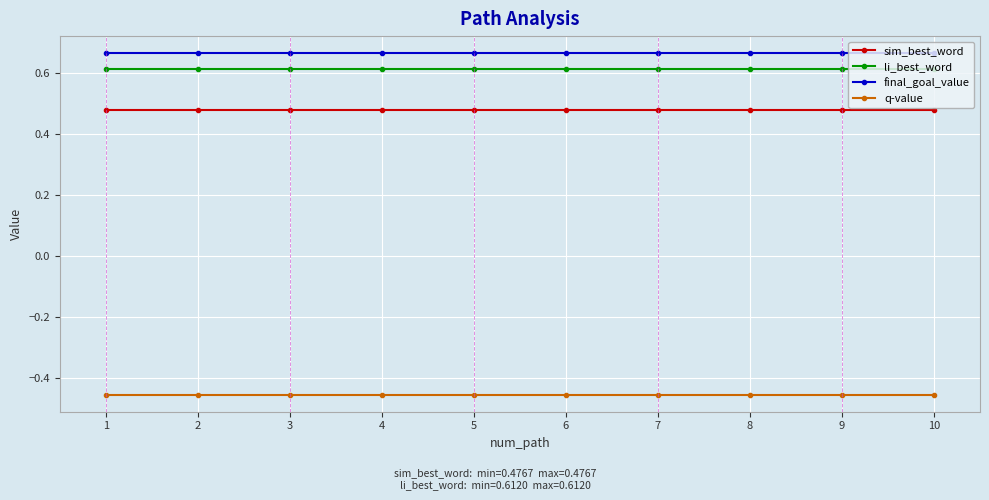

True or false: final_goal_value and li_best_word cross at least once.

False